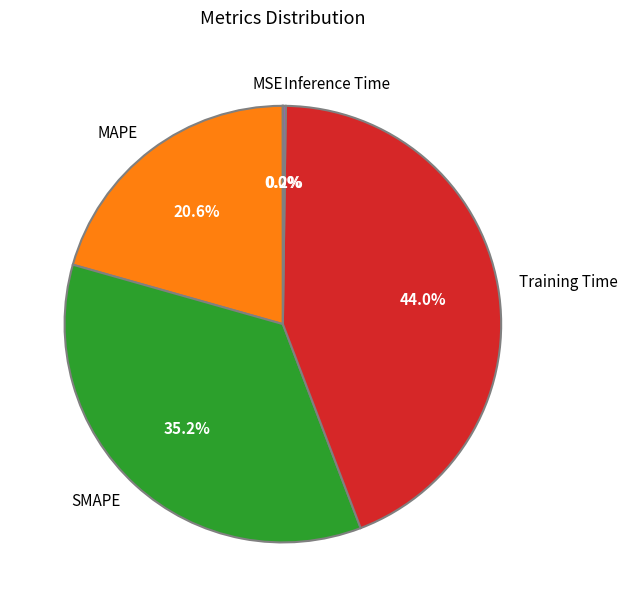

The MAPE slice represents 32% of the pie. True or false?

False